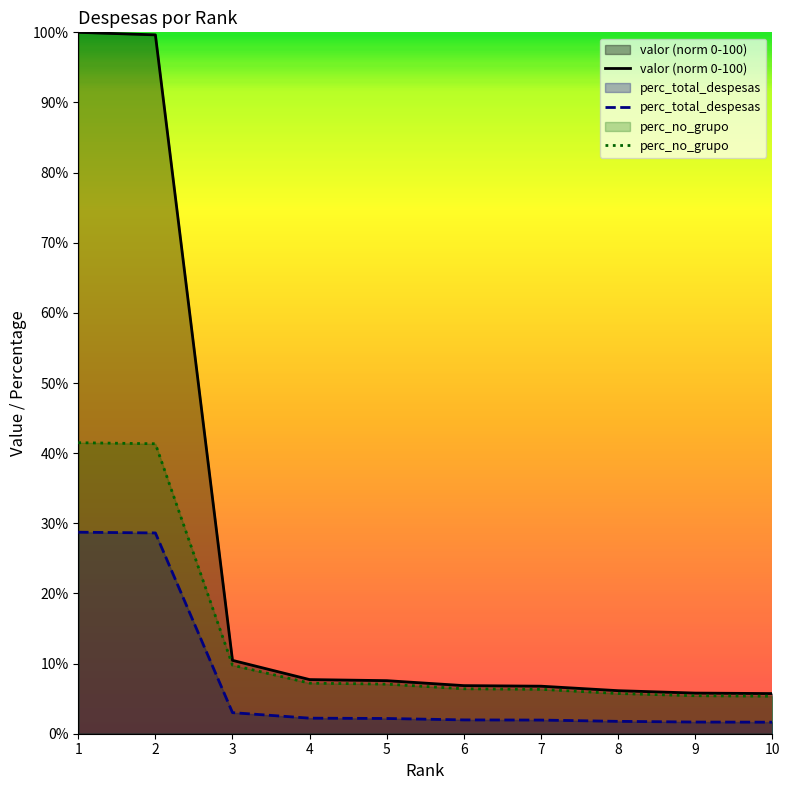

True or false: valor (norm 0-100) has a value of 24.9 at 1.

False